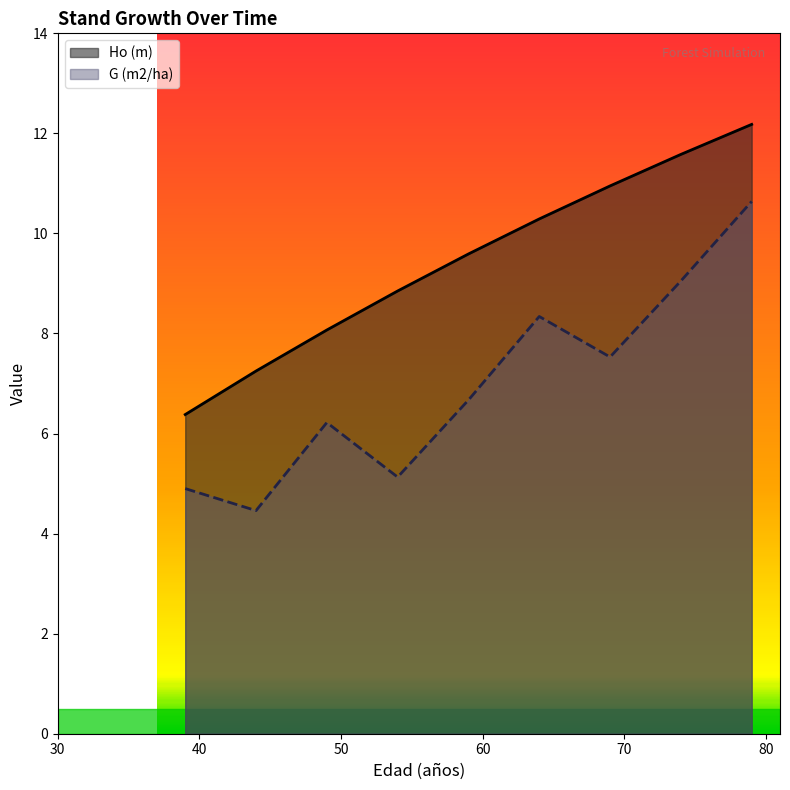

What is the difference between the maximum and minimum values in the G (m2/ha) series?

6.2